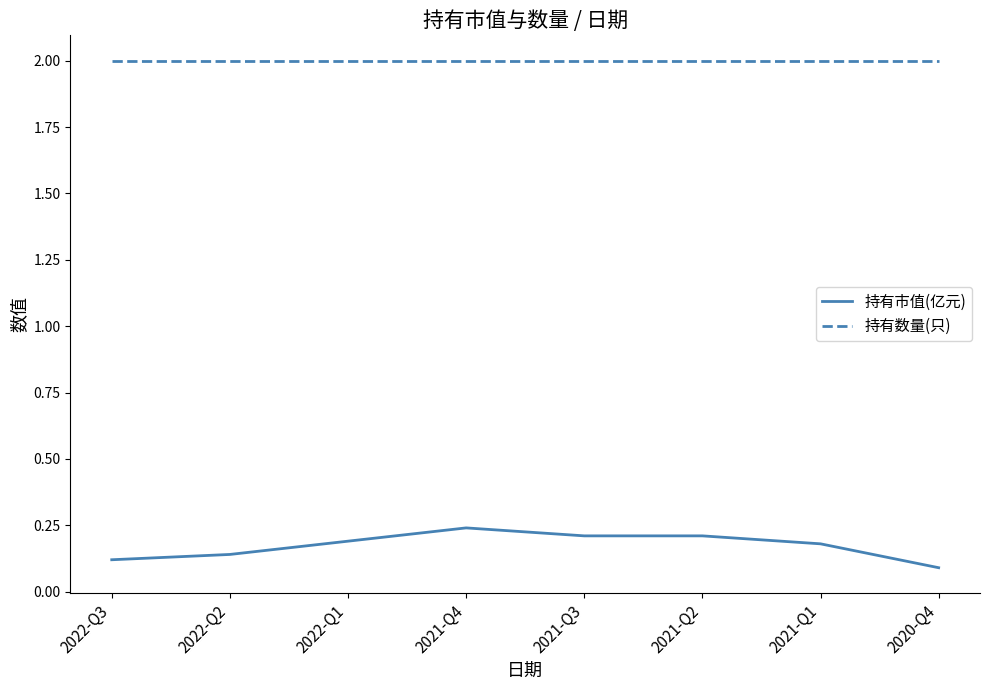

What is the difference between the highest and lowest values at 2021-Q2?

1.8